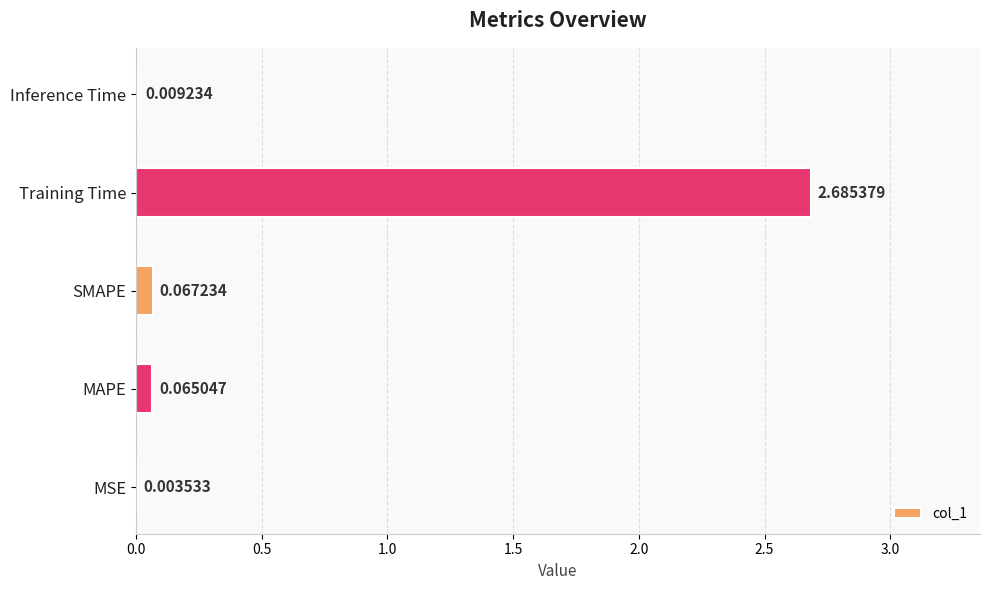

Which has a higher value, SMAPE or MSE?

SMAPE